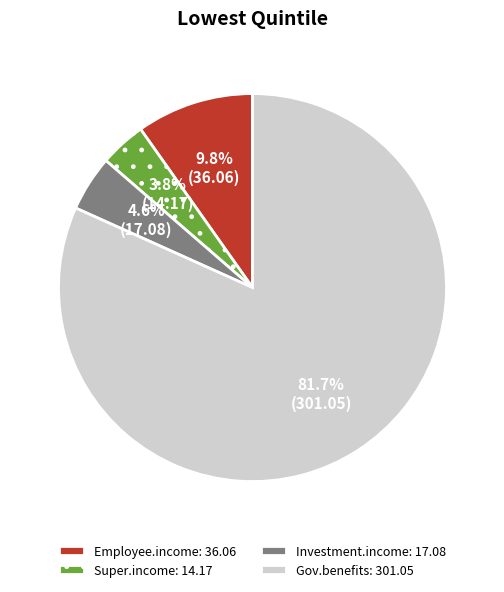

To the nearest percent, what portion does Investment.income represent?

5%